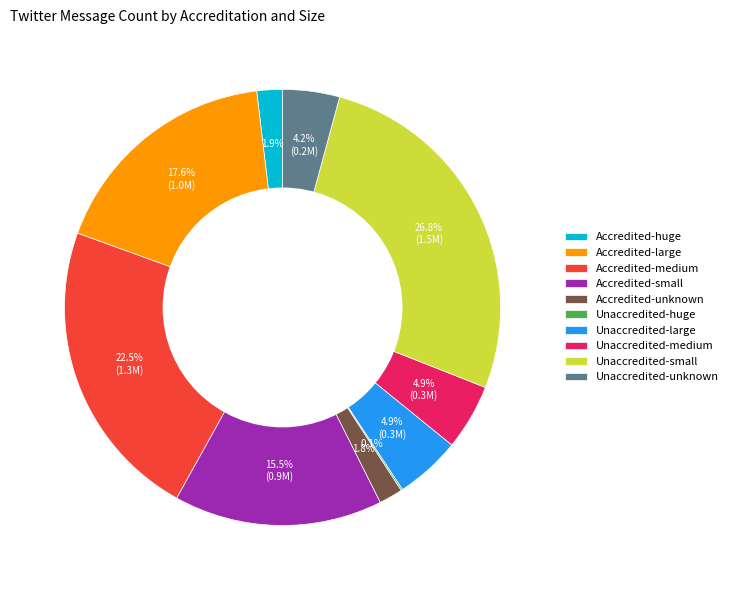

What is the largest slice in the pie chart?

Unaccredited-small